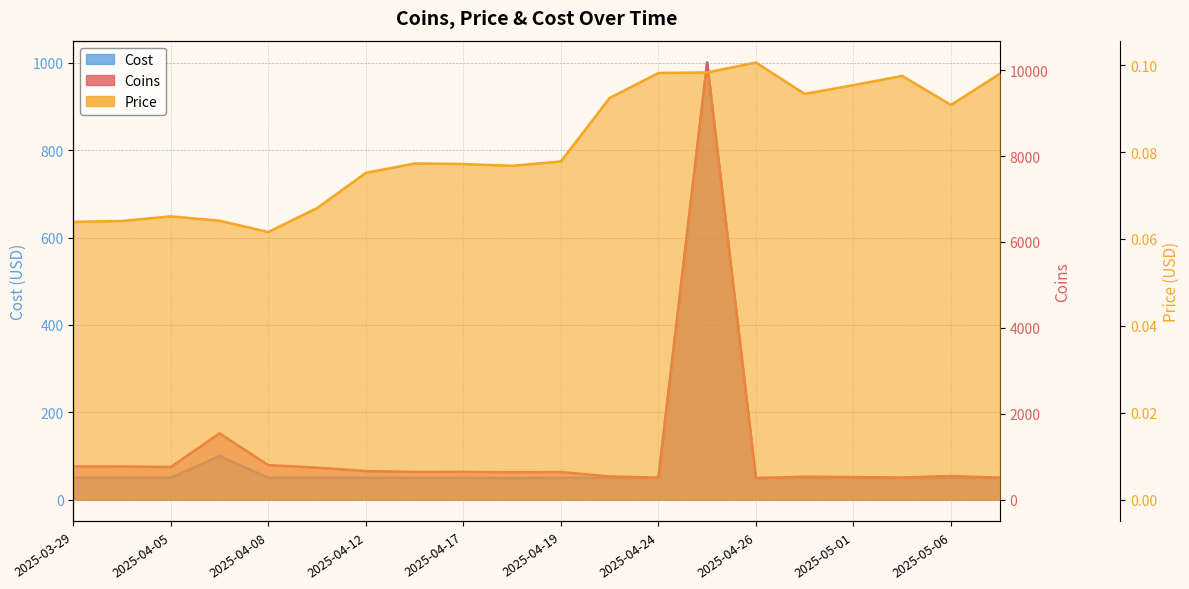

What is the total value across all series at 2025-04-24?

559.3